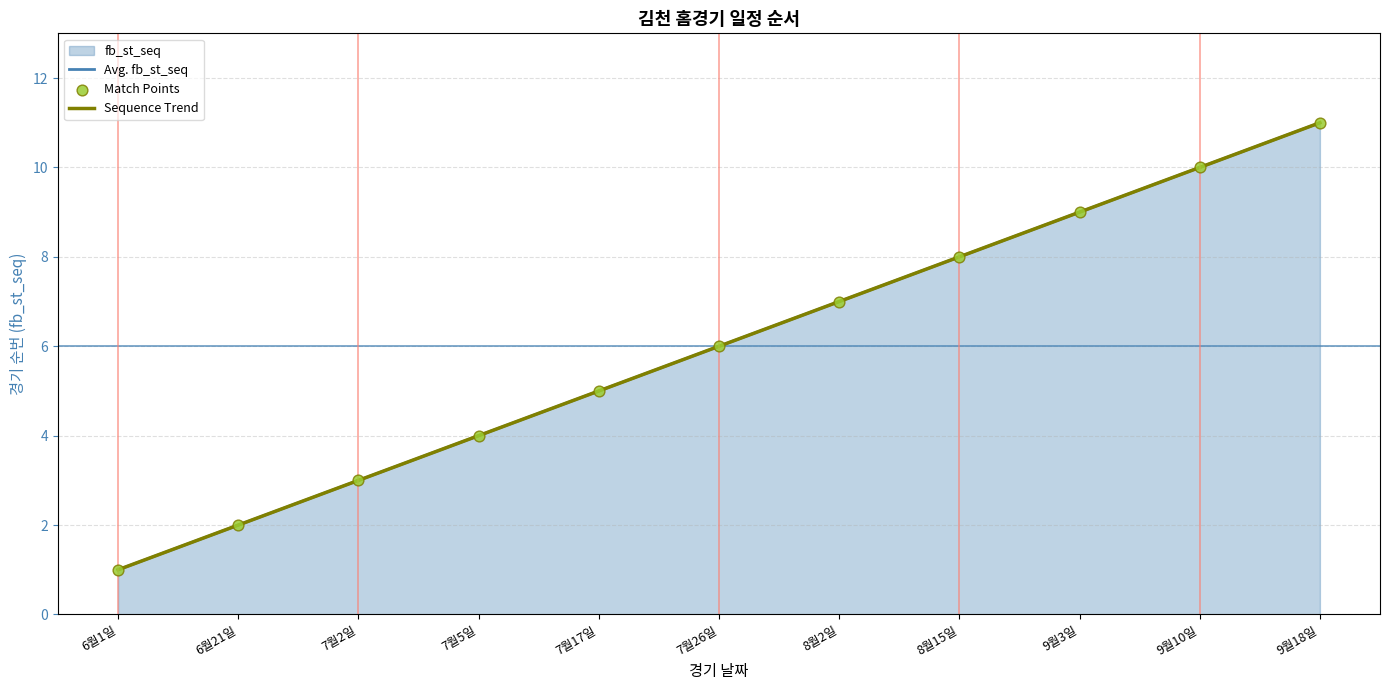

Approximately how many times larger is the value at 9월10일 compared to 6월21일?

5.0